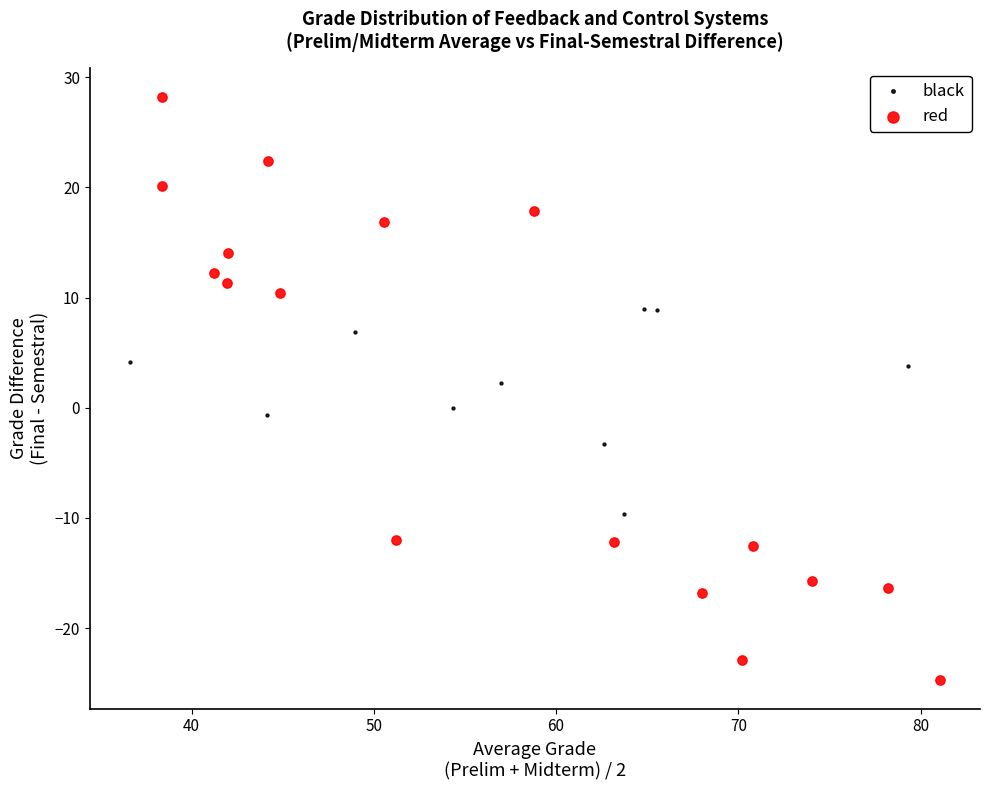

Which series reaches the minimum Y coordinate?

red